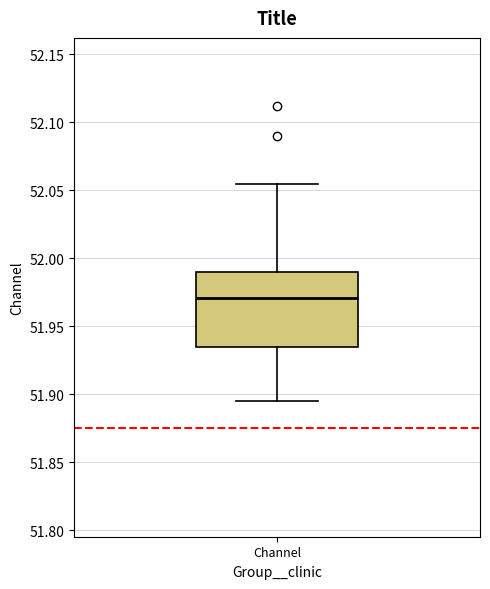

Read this box plot against the y-axis: the position of the median line, the range covered by the box, and the ends of both whiskers. The values are not printed on the chart, so give them approximately, as read against the axis.

median 51.970, box 51.935 to 51.990, whiskers 51.895 to 52.055